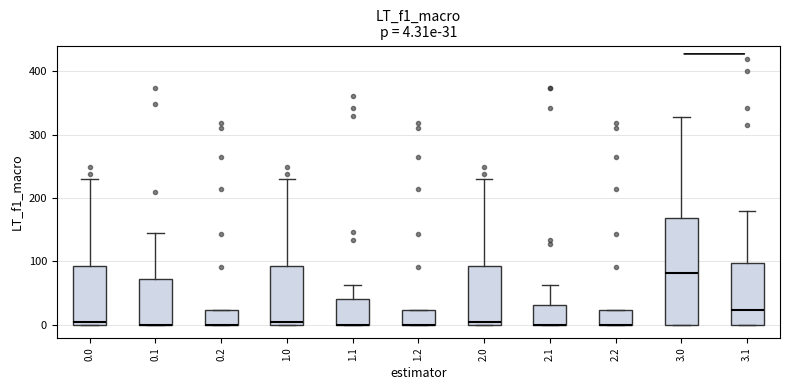

Which box is the tallest, from its lower edge to its upper edge?

3.0